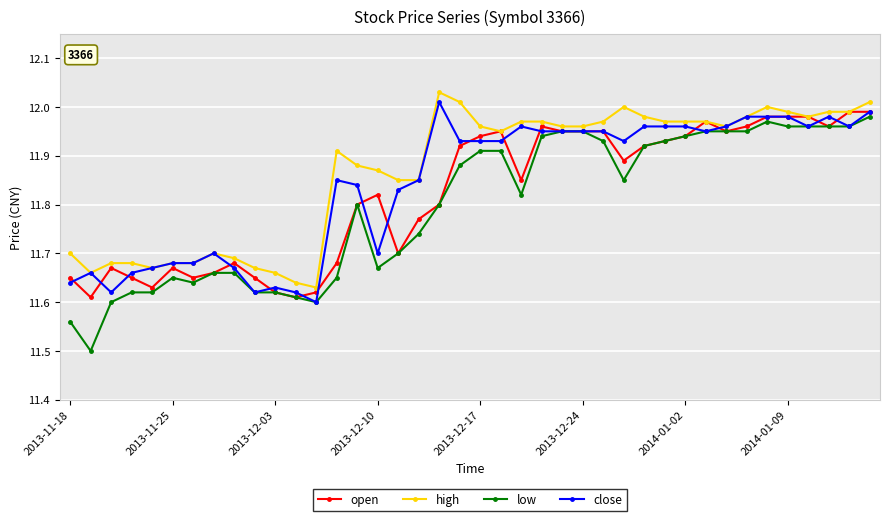

At how many categories does at least one series exceed 11?

40